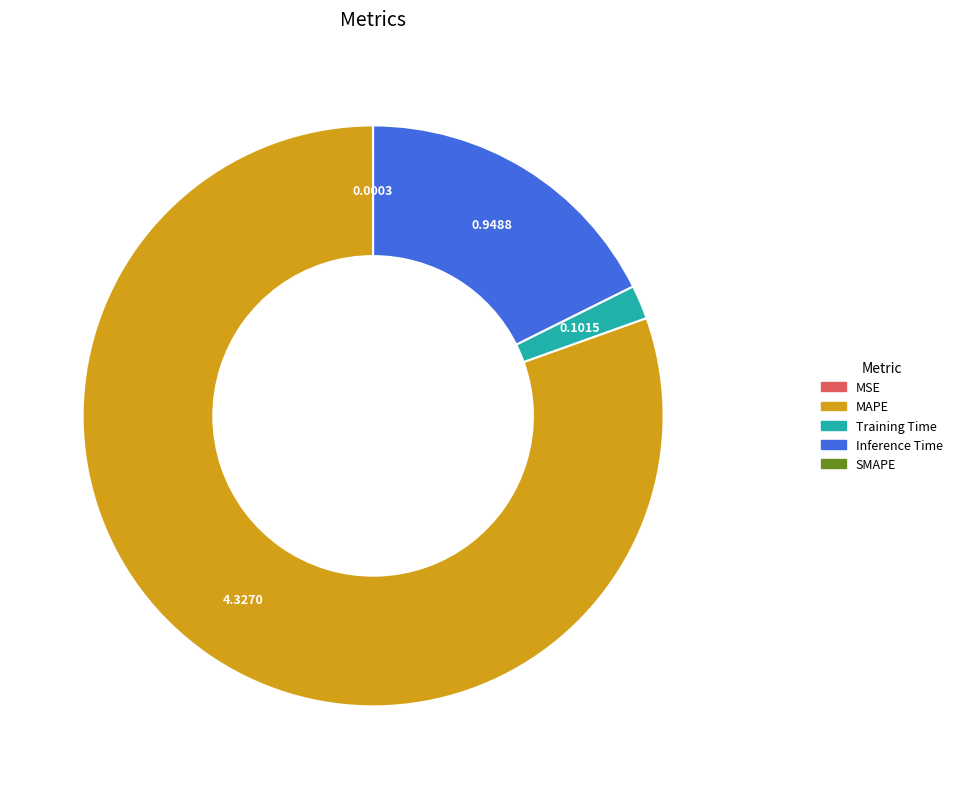

Does any single category account for the majority?

Yes